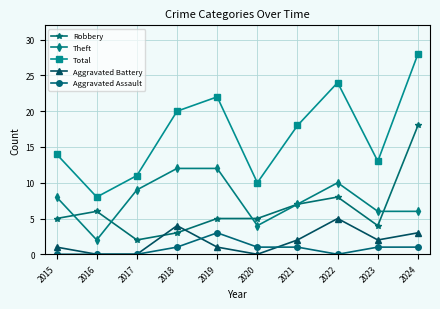

True or false: Aggravated Battery and Theft cross at least once.

False